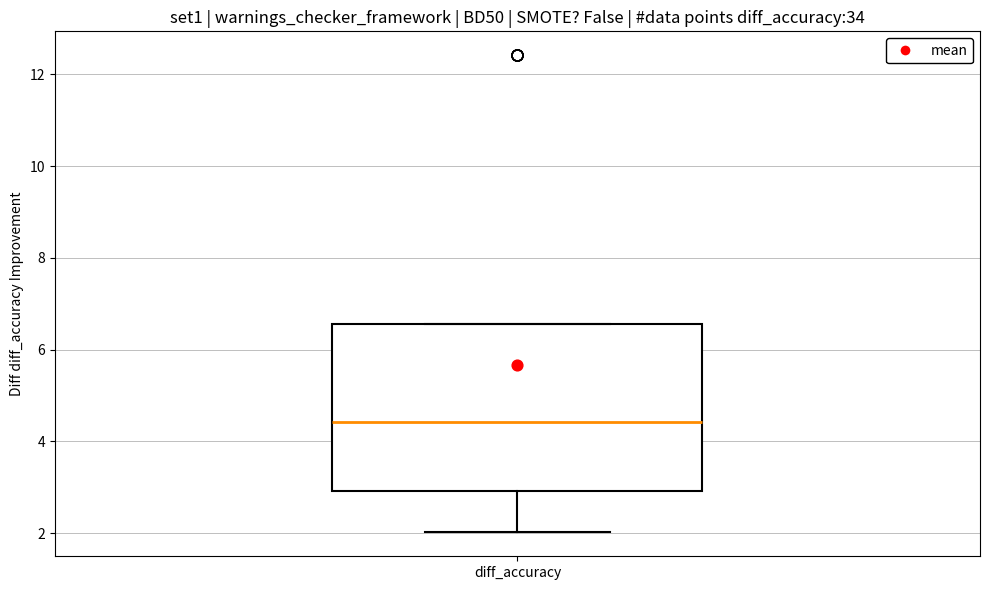

Where does the lower whisker of the box for diff_accuracy end on the y-axis? The values are not printed on the chart, so give them approximately, as read against the axis.

2.0